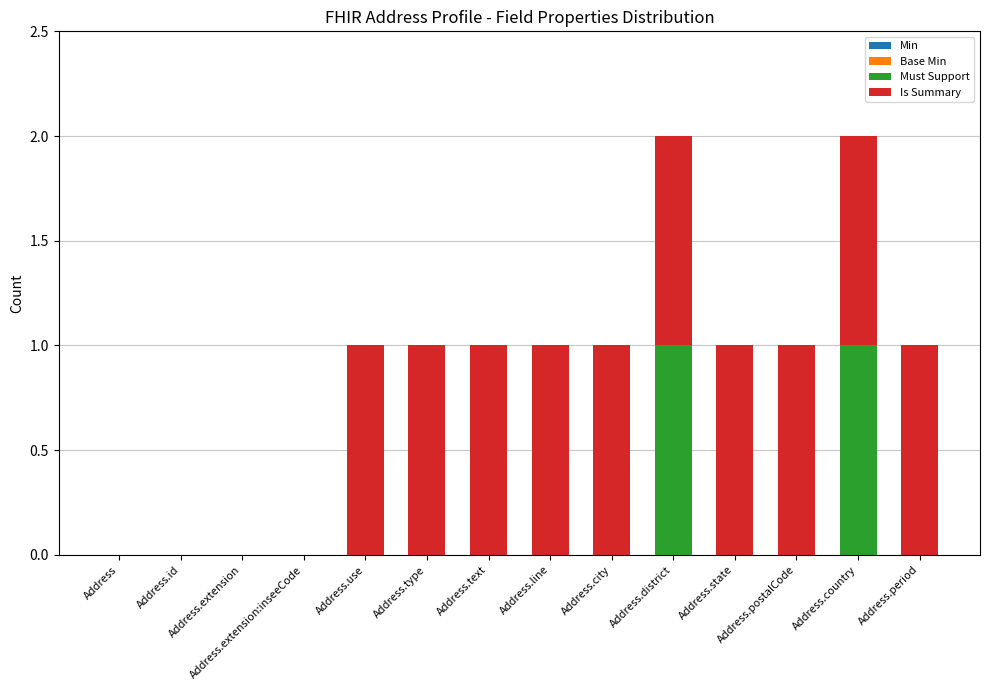

True or false: Must Support has a value of 1 at Address.

False